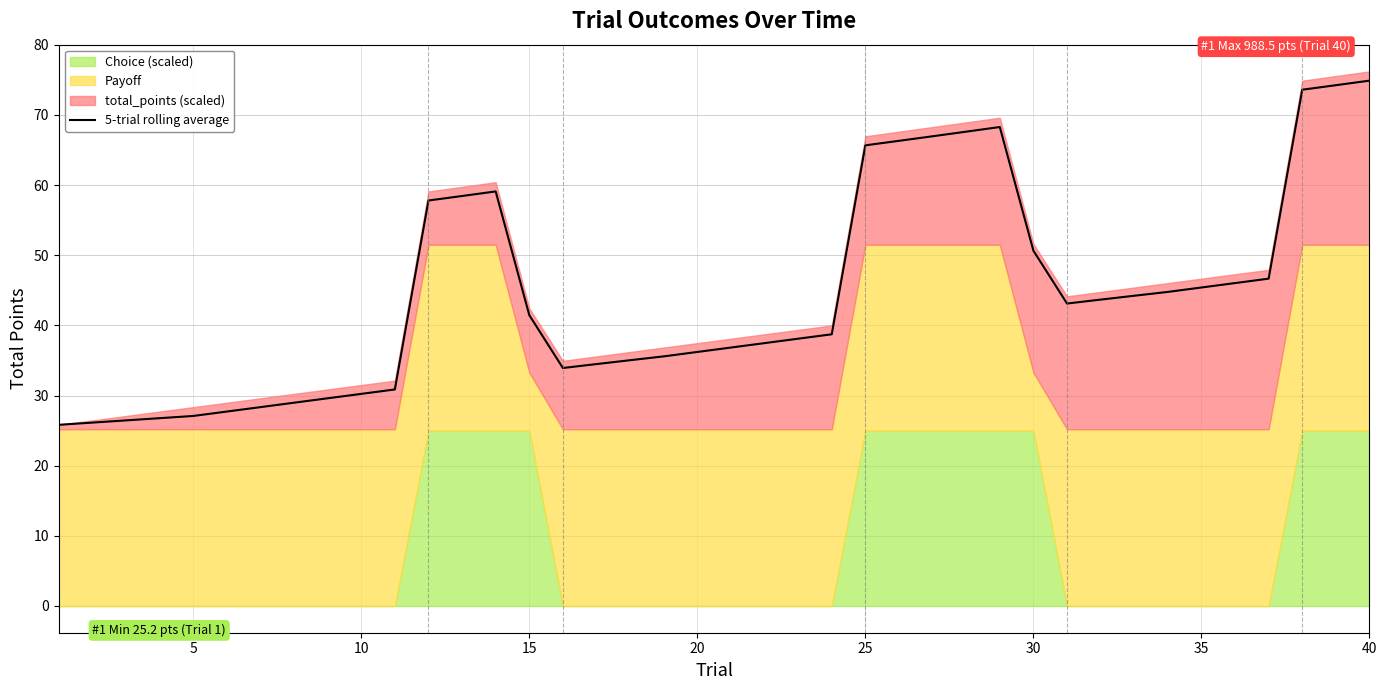

How many interior local peaks (higher than both neighbors) does the data have?

2